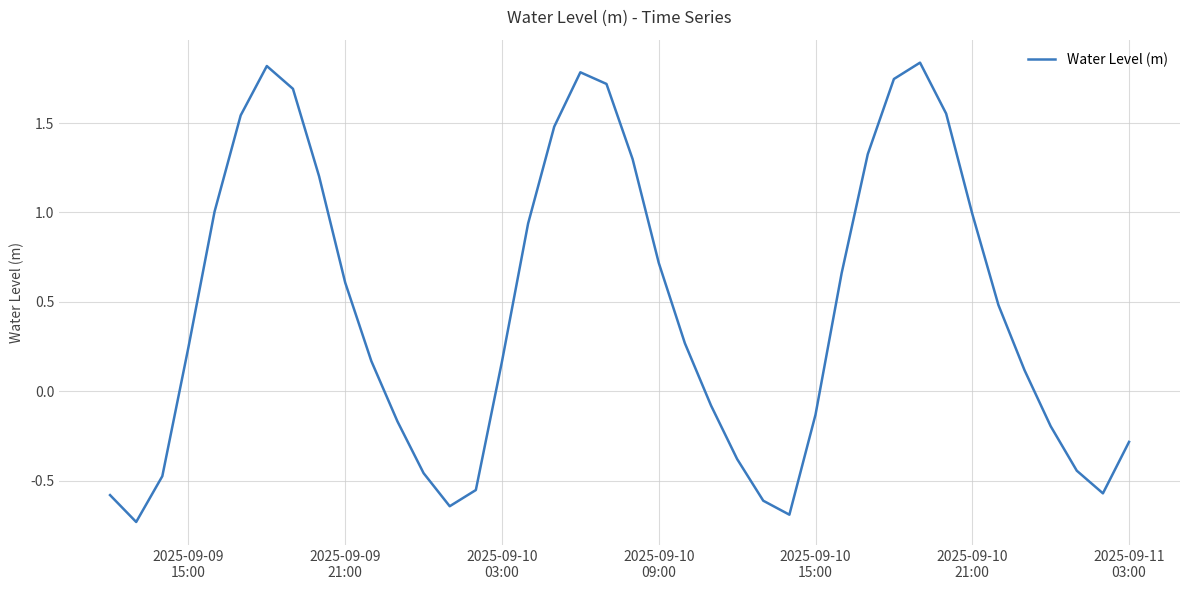

What is the difference between the maximum and minimum values?

2.6